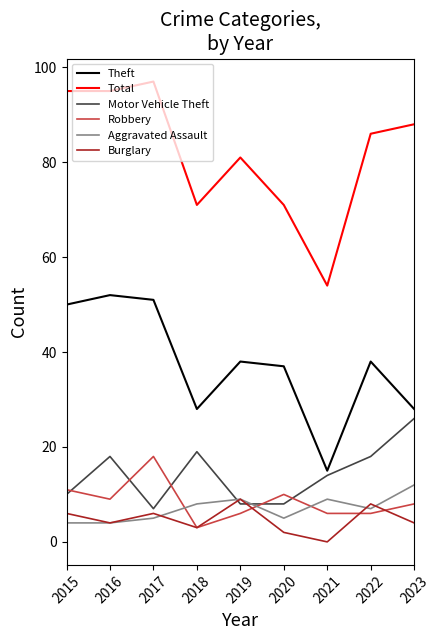

The Aggravated Assault series shows 4 at 2021. True or false?

False